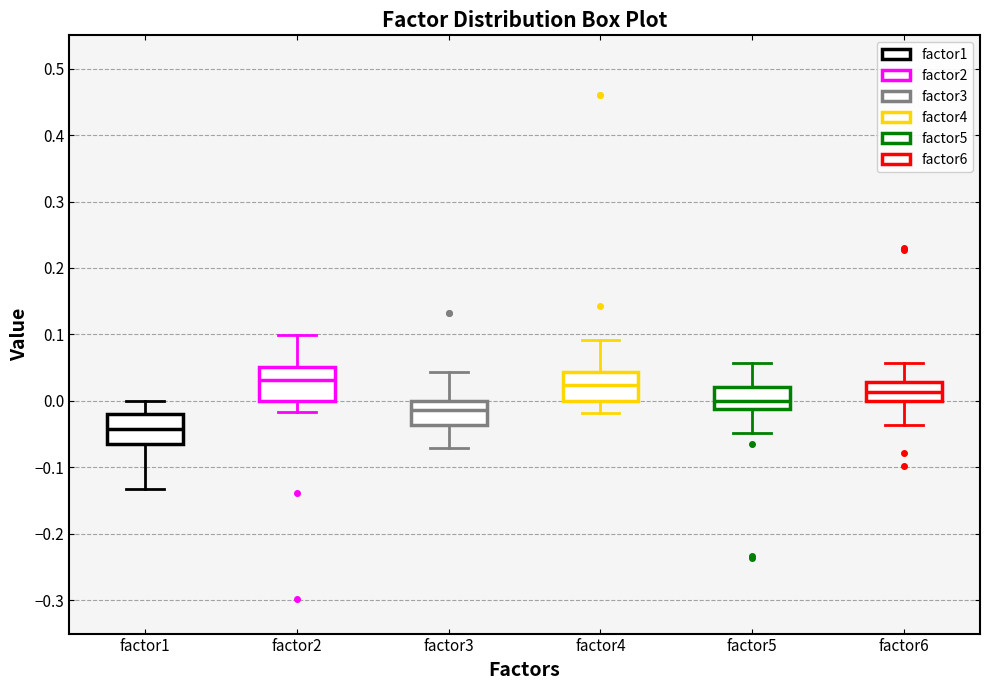

Which box's median line is the lowest?

factor1